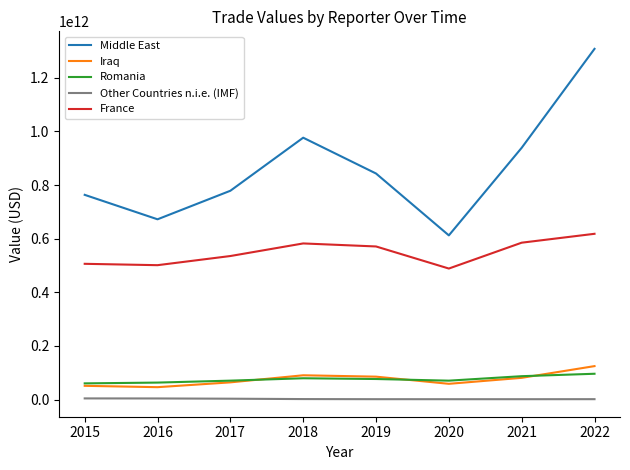

What are all the series names shown in the legend?

Middle East, Iraq, Romania, Other Countries n.i.e. (IMF), France